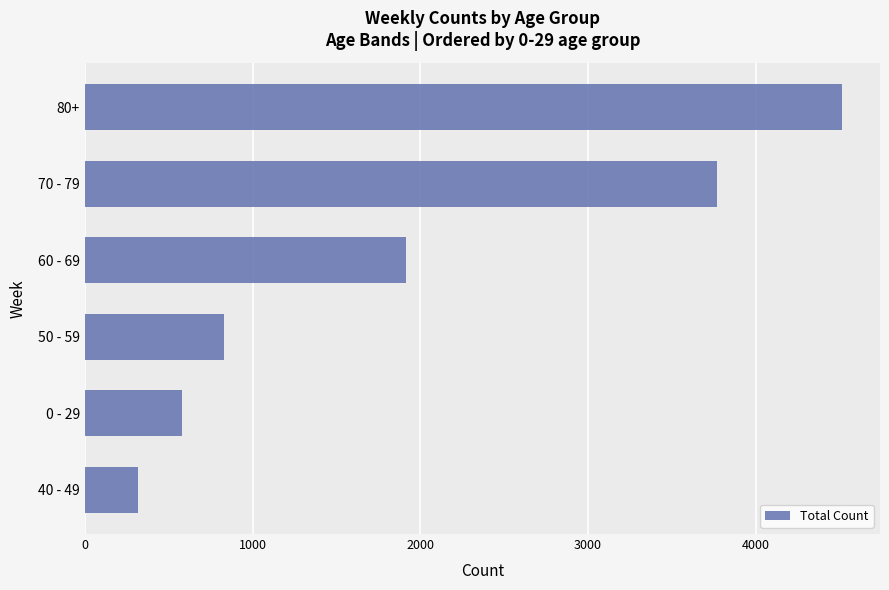

Which has a higher value, 60 - 69 or 50 - 59?

60 - 69